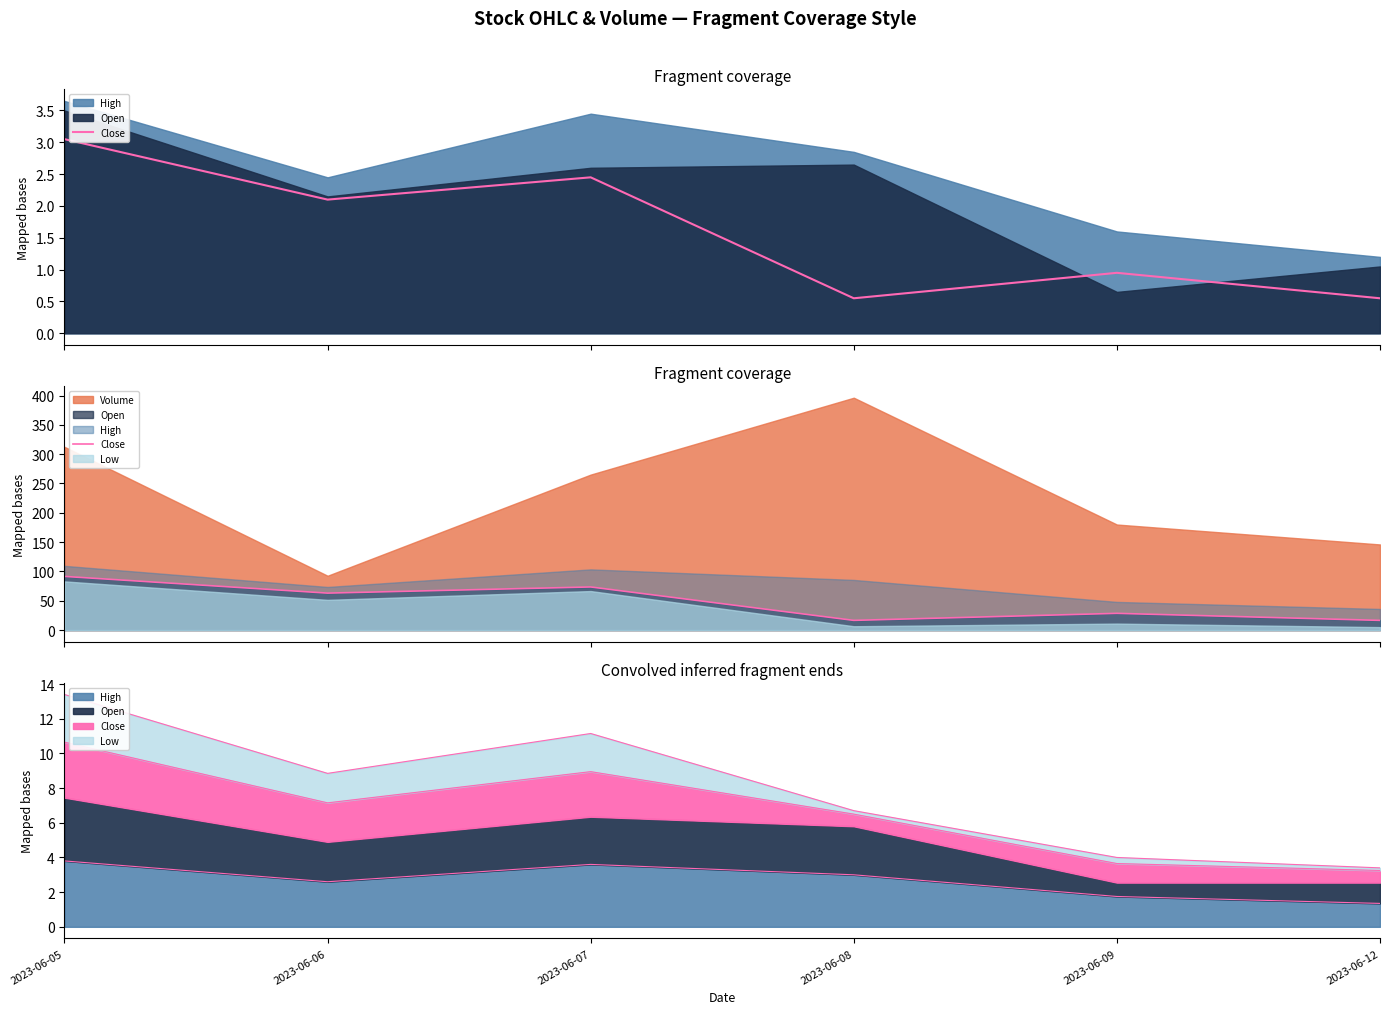

How many categories are shown in the chart?

6